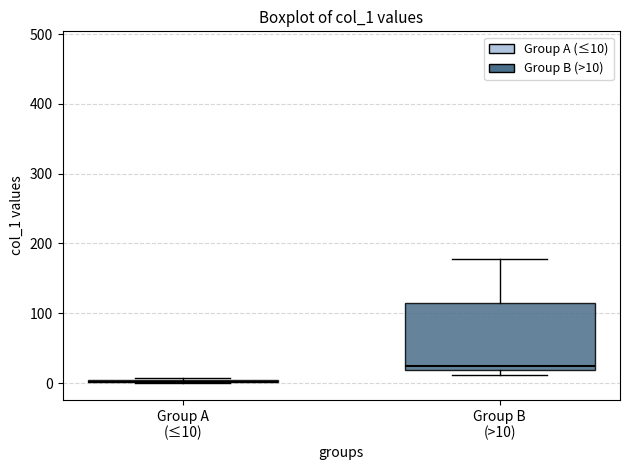

Reading left to right, read every box against the y-axis: the position of its median line, the range the box covers, and the ends of its whiskers. The values are not printed on the chart, so give them approximately, as read against the axis.

Group A (≤10): box collapsed to a line at 0, whiskers 0 to 10
Group B (>10): median 20 (just above the box's lower edge), box 20 to 110, whiskers 10 to 180